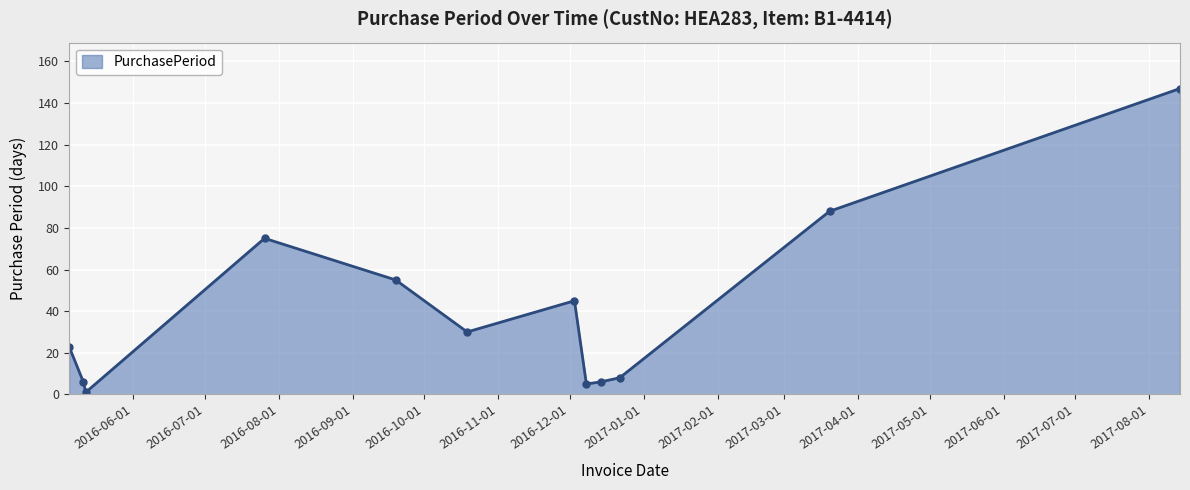

True or false: there are more than 0 points higher than both neighbors.

True